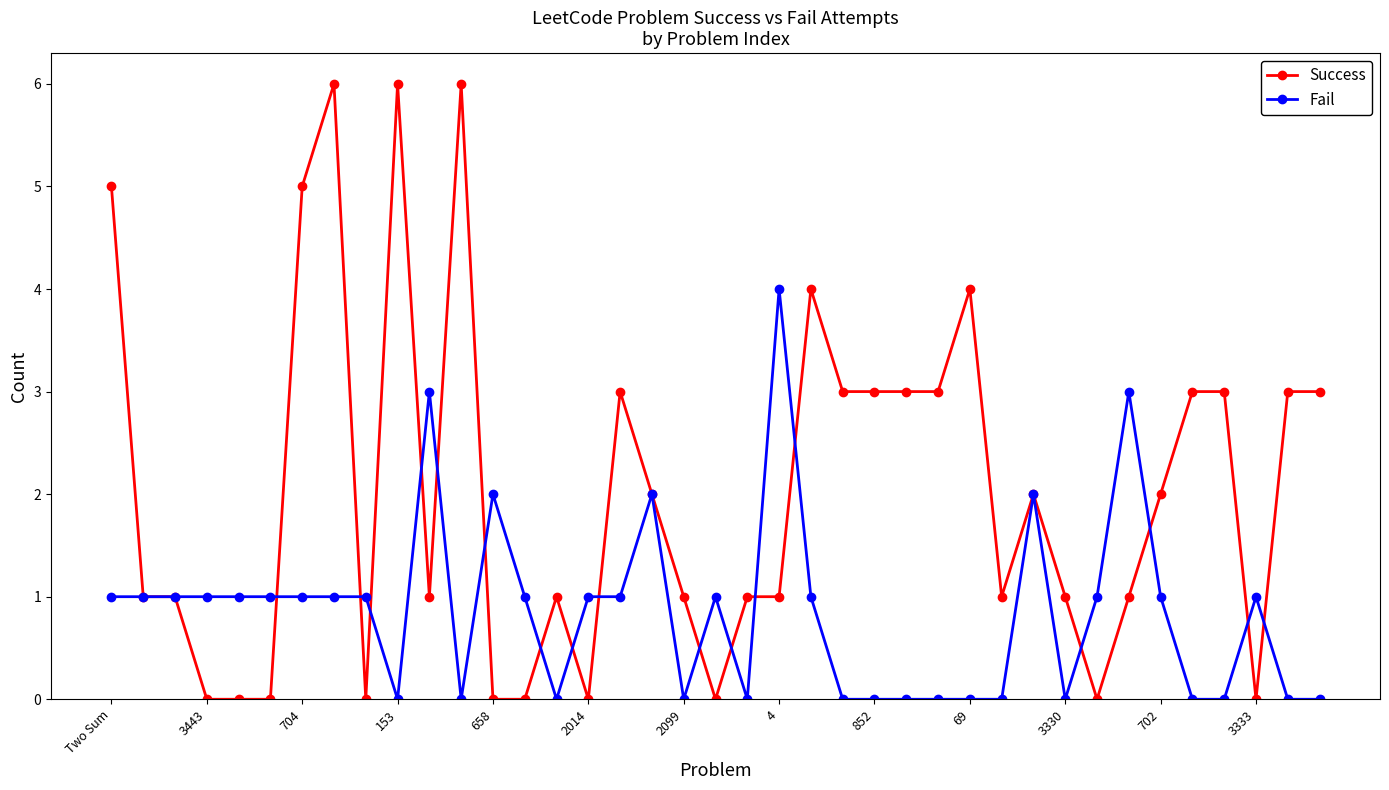

True or false: Success has more than 1 points higher than both neighbors.

True